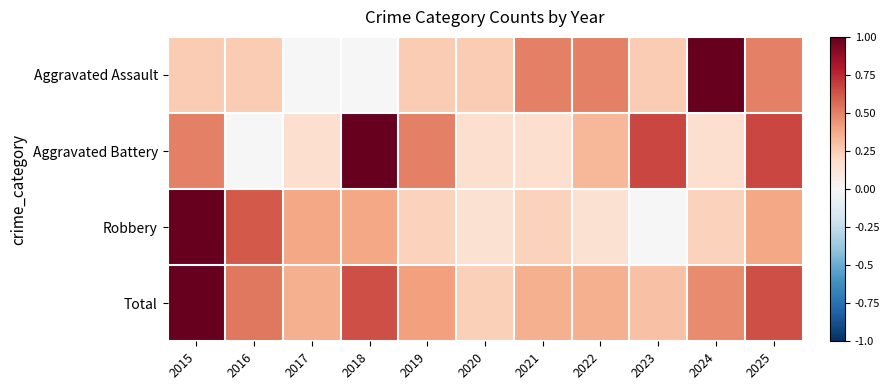

Which has a higher value, 2025 or 2022?

2025